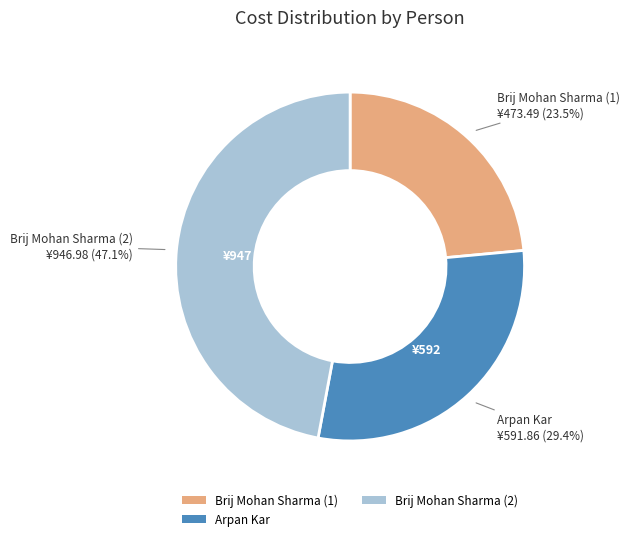

Is there any slice that represents more than half of the pie?

No